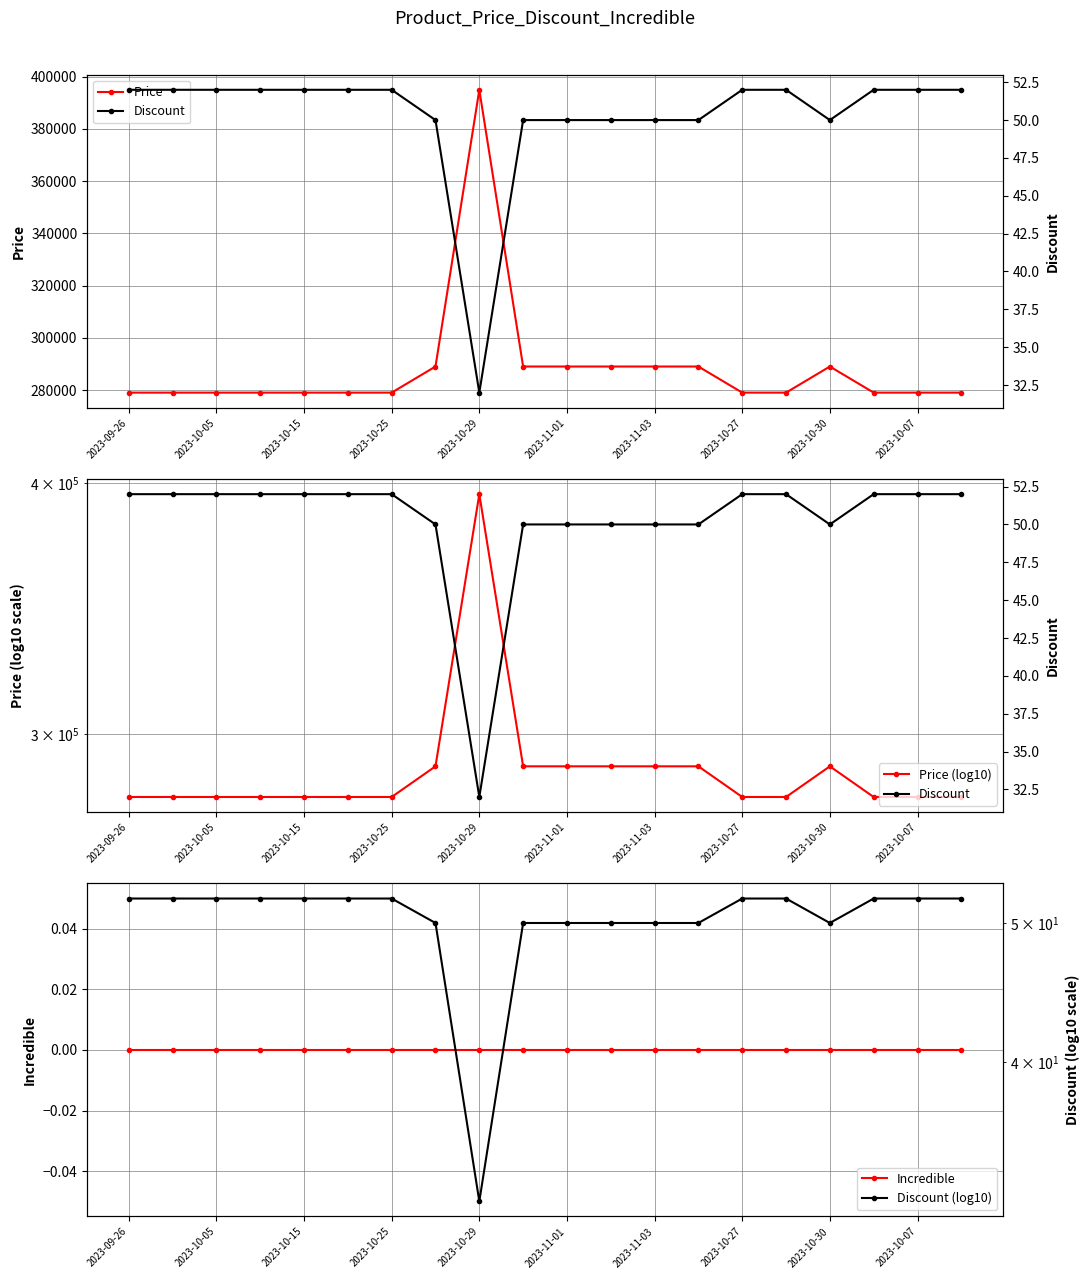

Which series has the largest range (max minus min)?

Price